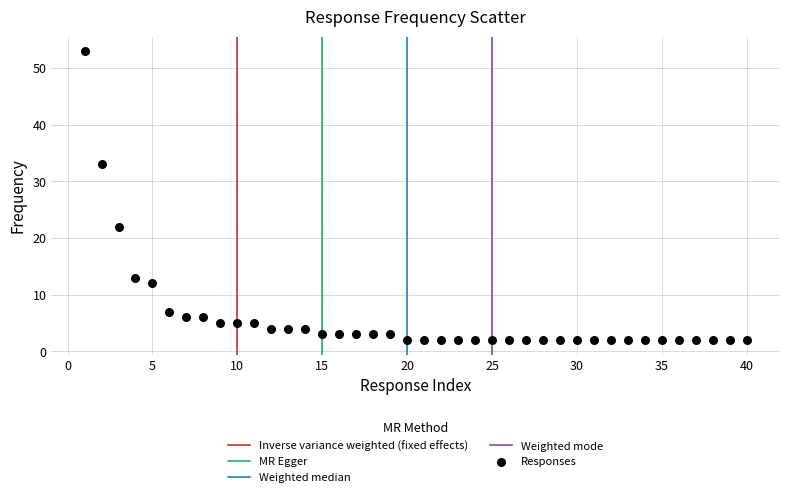

What Y value in the scatter plot is closest to 27?

22